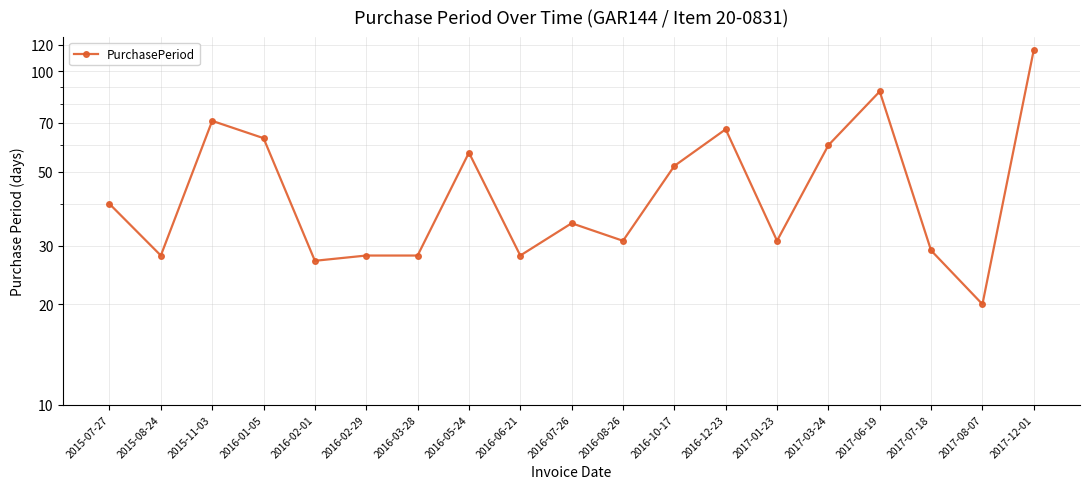

What is the sum of all values?

898